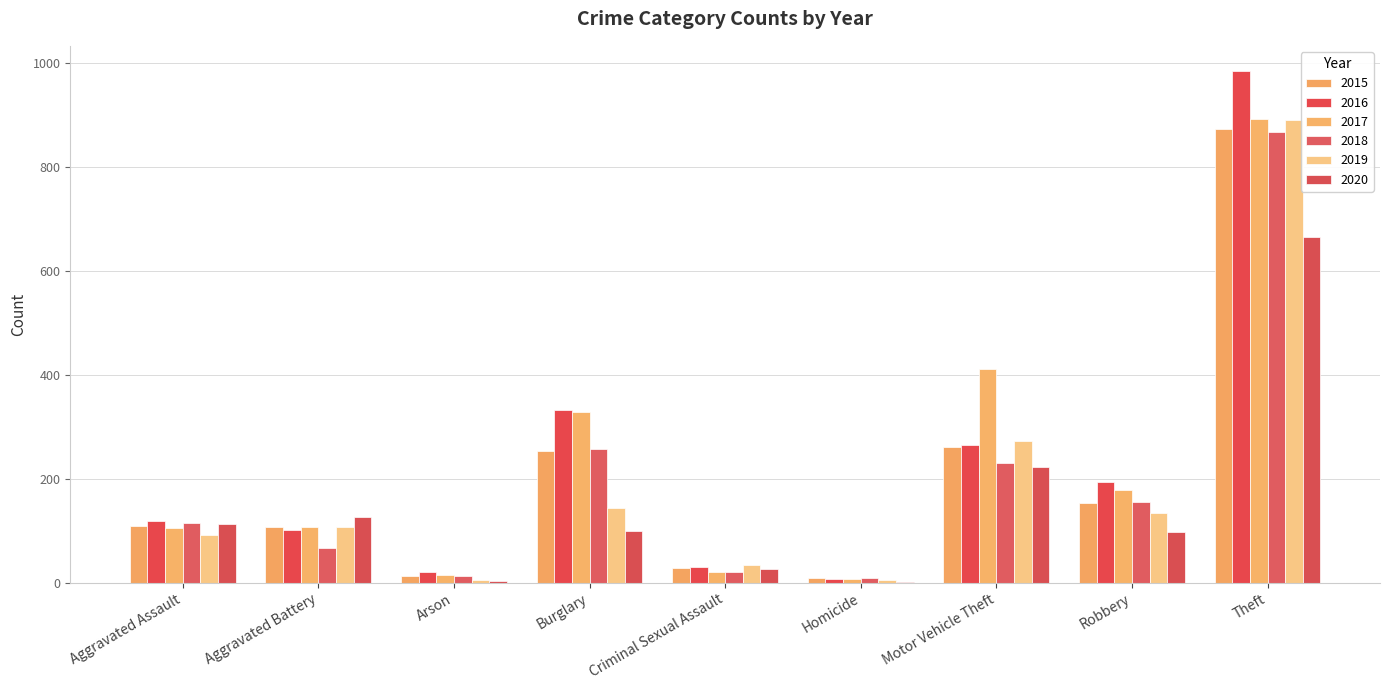

Which series has the largest range (max minus min)?

2016